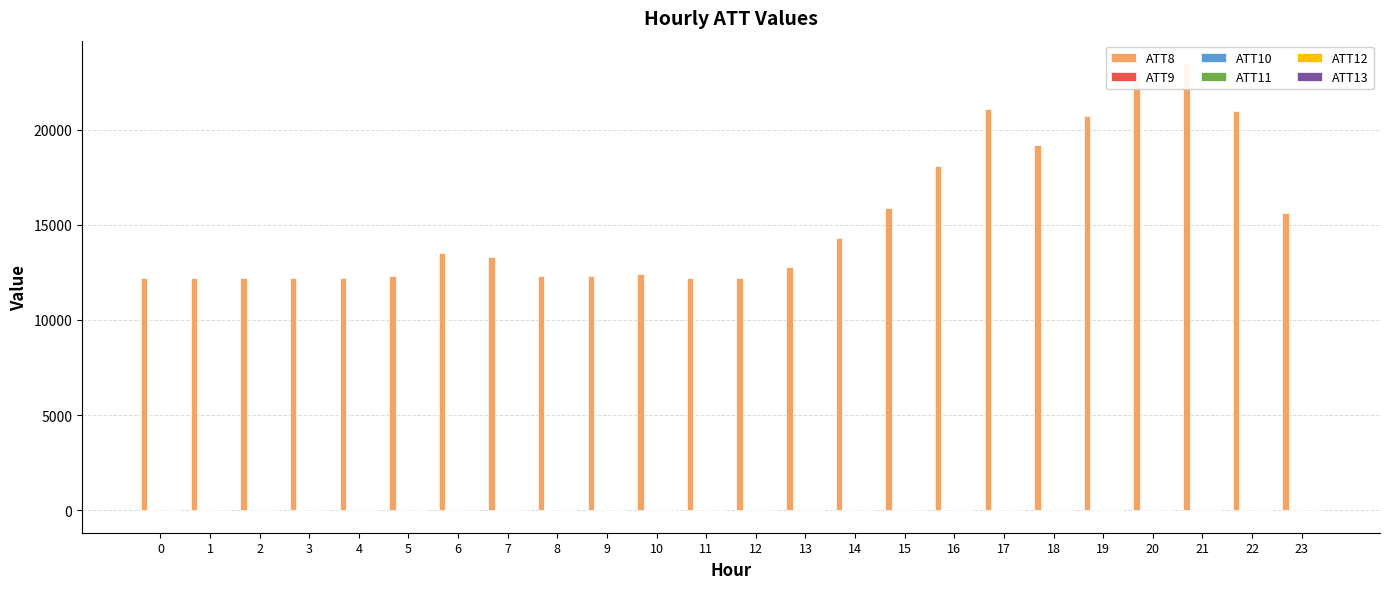

Reading right to left, list all the values displayed in this chart.

ATT8: 15600.0	21000.0	23500.0	22700.0	20700.0	19200.0	21100.0	18100.0	15900.0	14300.0	12800.0	12200.0	12200.0	12400.0	12300.0	12300.0	13300.0	13500.0	12300.0	12200.0	12200.0	12200.0	12200.0	12200.0
ATT9: -10.0	-10.0	-10.0	-10.0	-10.0	-10.0	-10.0	-10.0	26.8	-10.0	-10.0	-10.0	-10.0	-10.0	-10.0	6.9	-10.0	-10.0	-10.0	-10.0	-10.0	-6.6	-10.0	-10.0
ATT10: -10.0	-10.0	-10.0	-10.0	-10.0	-10.0	-10.0	-10.0	-10.0	-10.0	-10.0	-10.0	-10.0	-10.0	-10.0	-10.0	-10.0	-10.0	-10.0	-10.0	-10.0	-9.1	-10.0	-10.0
ATT11: -10.0	-10.0	-10.0	-10.0	-10.0	-10.0	-10.0	-10.0	-10.0	-10.0	-10.0	-10.0	-10.0	-10.0	-10.0	-10.0	-10.0	-10.0	-10.0	-10.0	-10.0	-3.2	14.2	-10.0
ATT12: 3.0	8.1	7.2	7.8	8.5	8.7	9.3	9.4	9.7	5.8	3.5	1.6	0.9	1.3	4.5	4.5	2.5	3.0	1.9	0.5	1.0	0.9	4.1	3.4
ATT13: 14.6	10.4	9.3	8.4	9.7	11.4	12.8	14.8	15.5	16.5	17.1	16.6	15.3	15.7	15.7	17.1	17.8	23.2	24.1	19.2	11.6	14.1	15.6	13.5